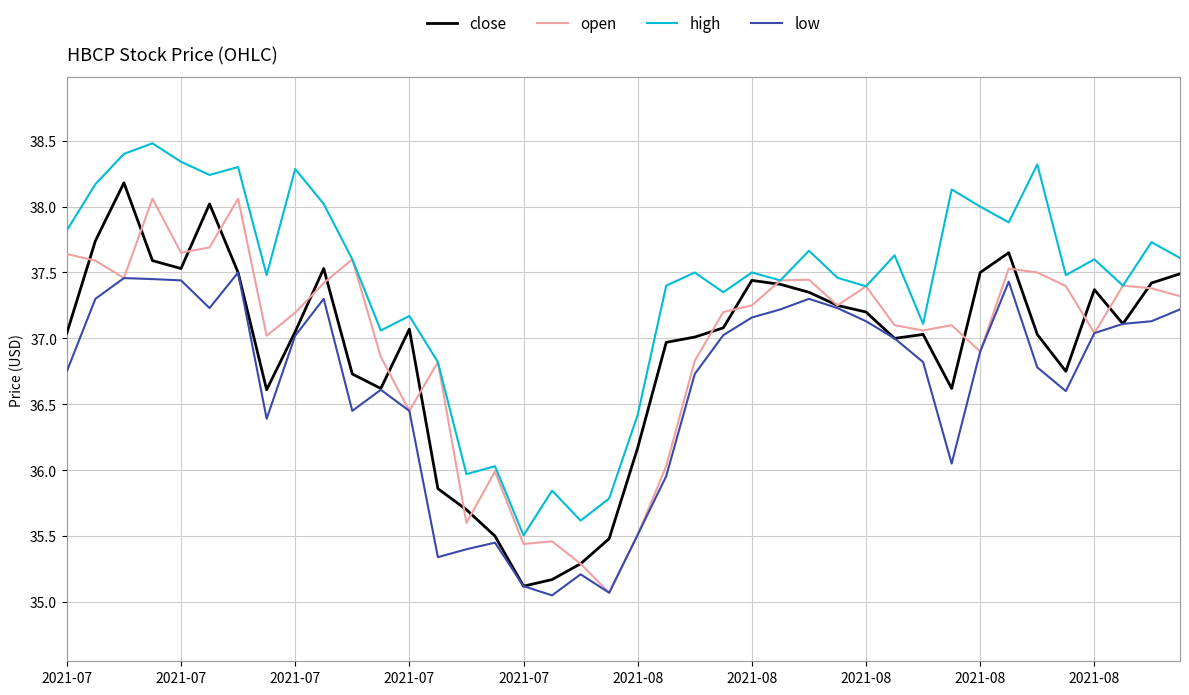

Which series has the largest total across all categories?

high